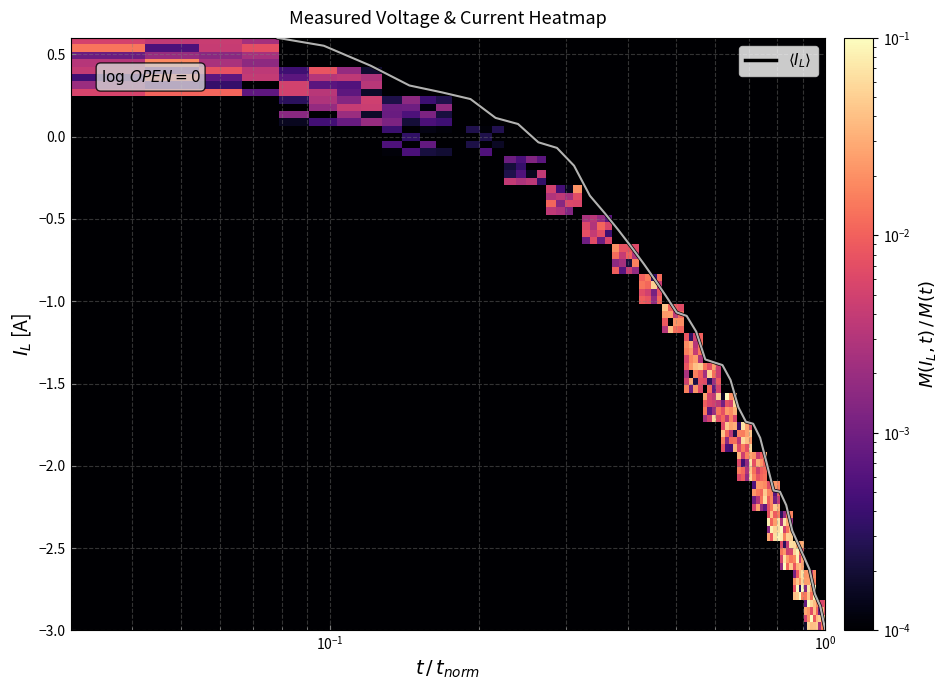

What is the difference between the maximum and minimum values?

3.6